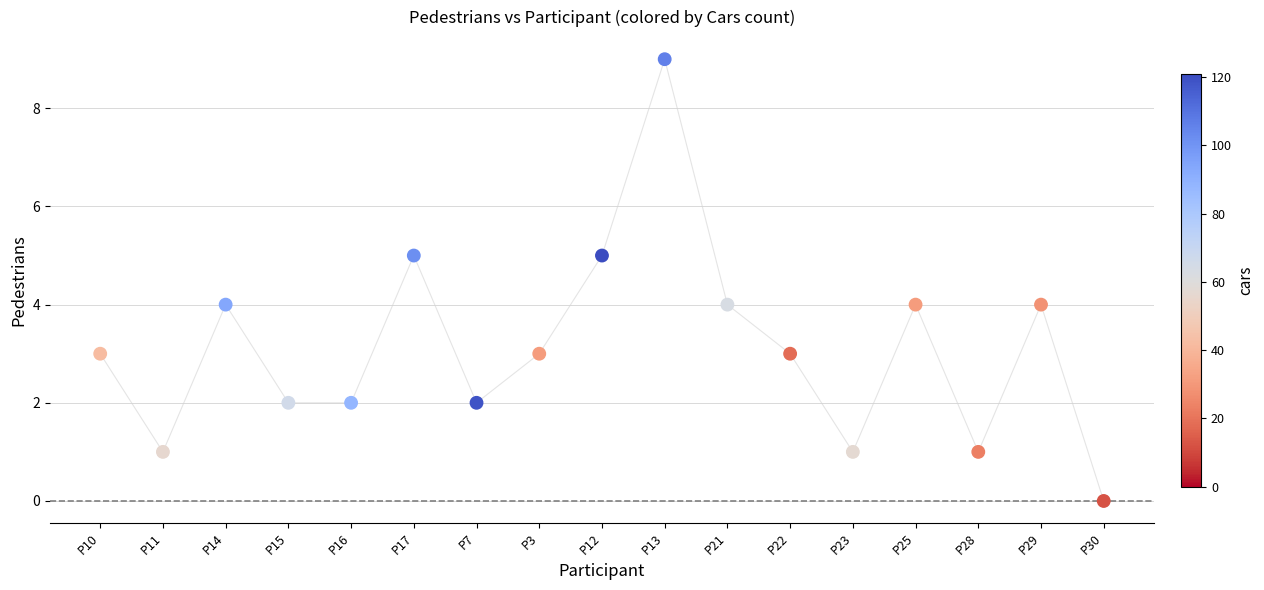

What is the range of Y values (max minus min)?

9